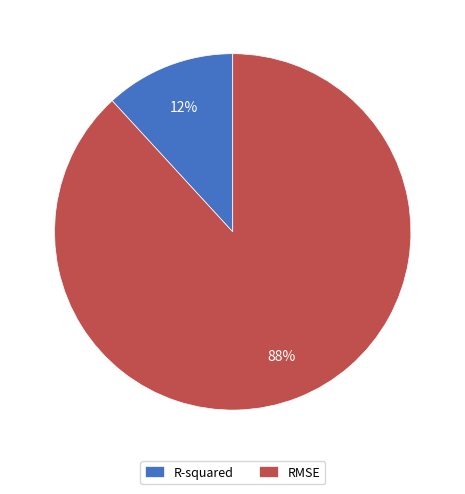

To the nearest percent, what is the difference between the largest and smallest slice percentages?

76%